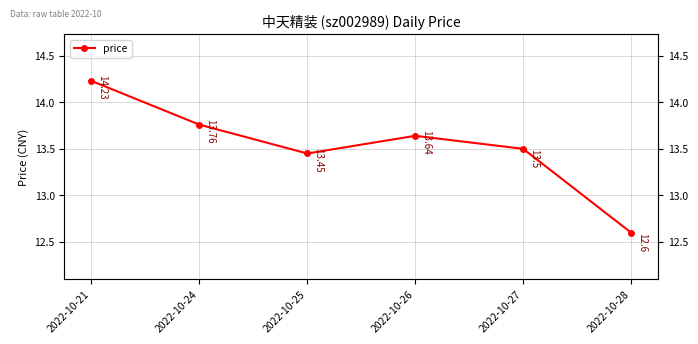

Count the values in the range 13 to 14.

4